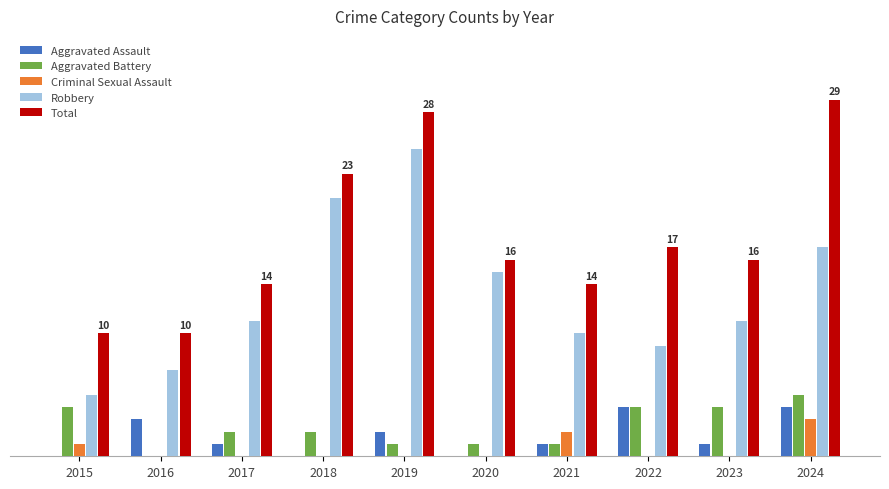

At which category is the sum across all series the highest?

2024